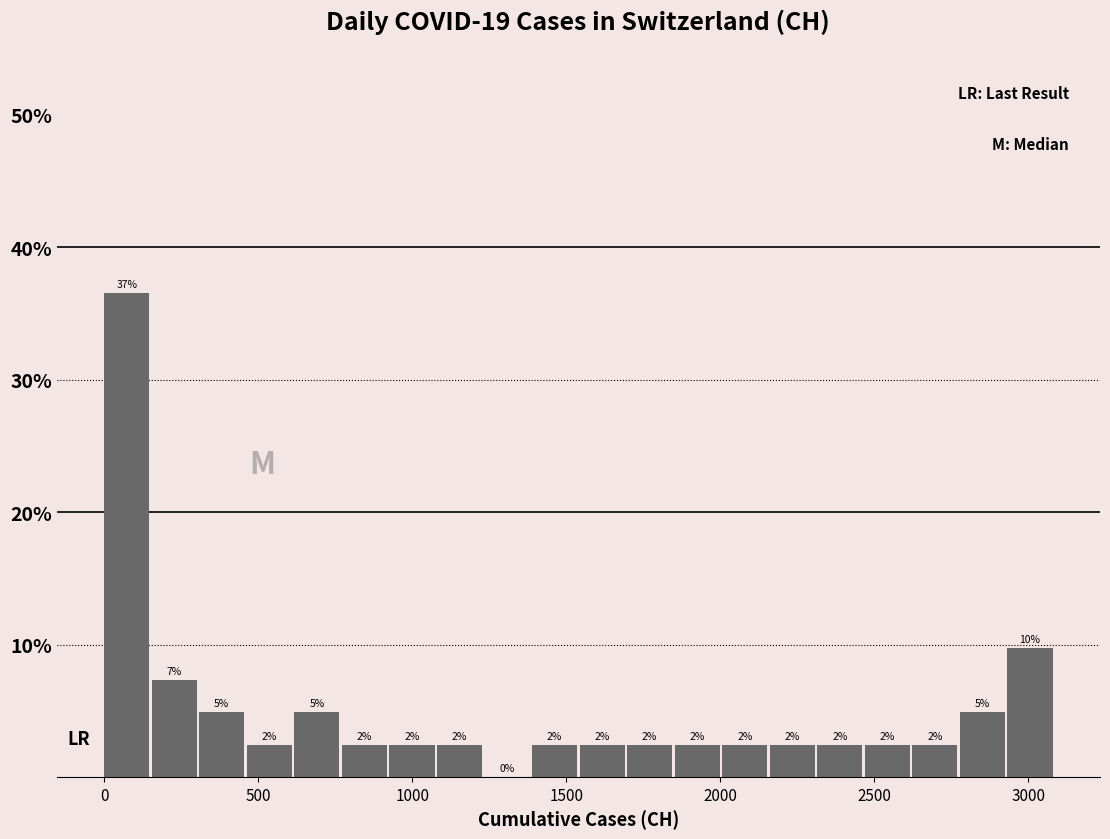

Around what value on the x-axis is the tallest bar? Give the approximate position of its centre, as read against the axis.

50